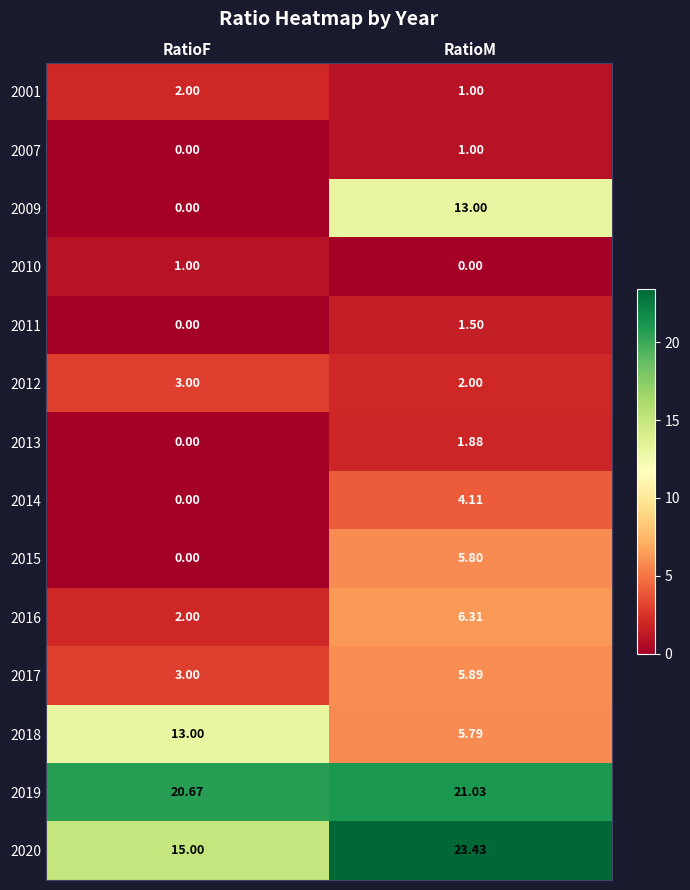

Where is 2020 nearest to the value 19?

RatioF